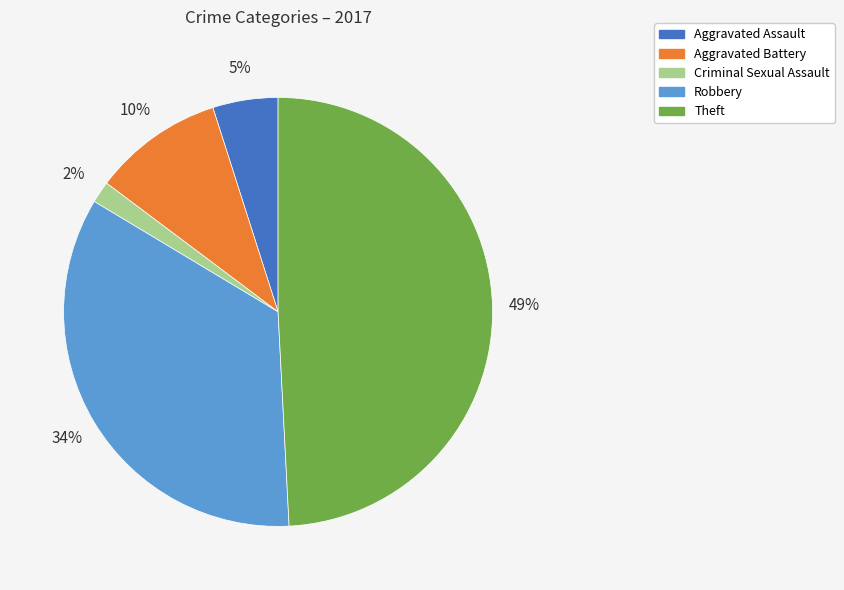

Do Robbery and Aggravated Assault together represent more than half of the pie?

No